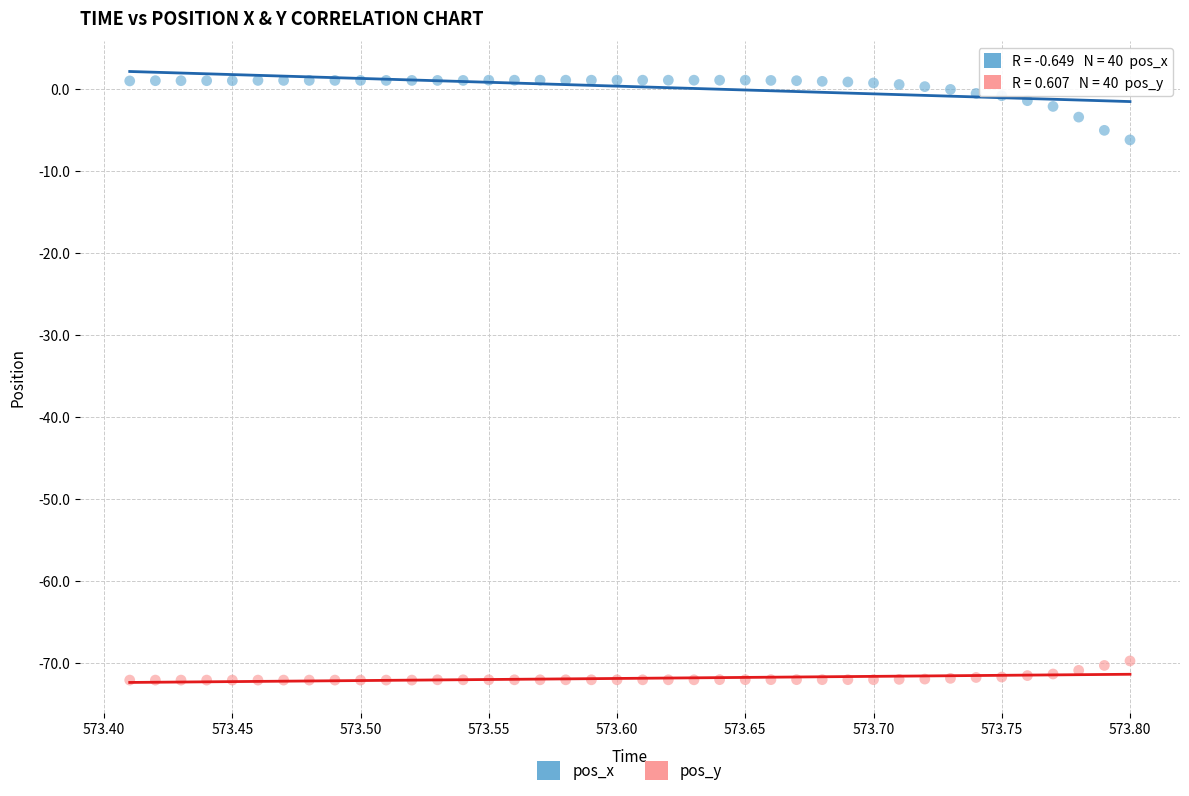

What is the X range (max minus min) for the scatter plot?

0.4